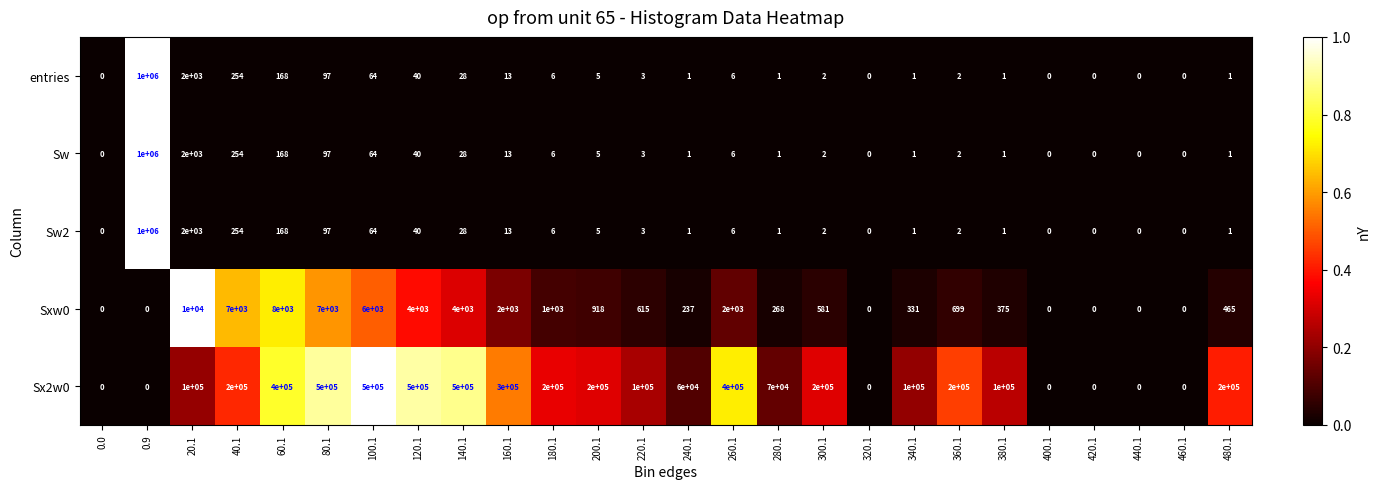

What is the greatest value displayed?

1000000